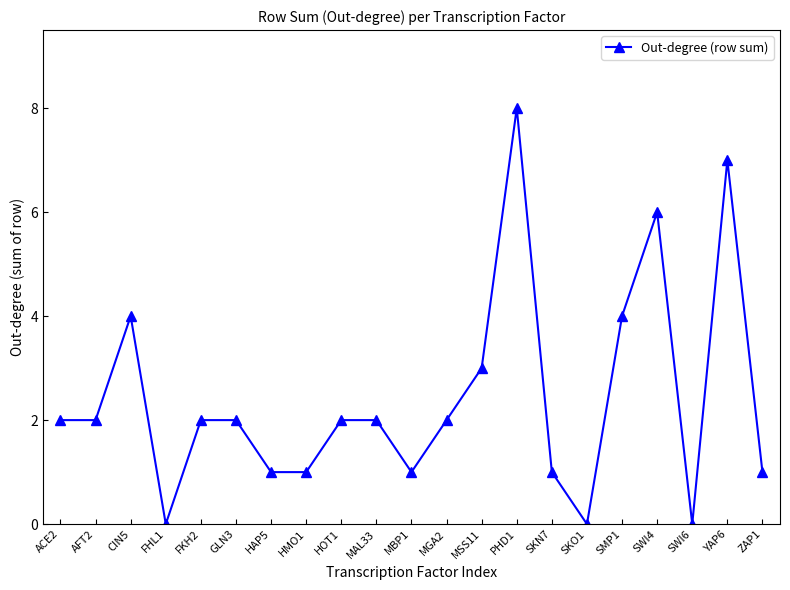

What is the sum of the values at MGA2 and SKN7?

3